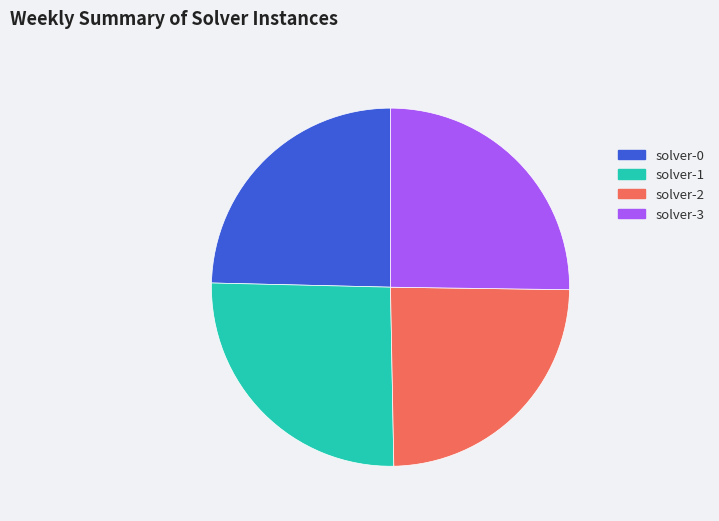

Which has a higher value, solver-0 or solver-3?

solver-3